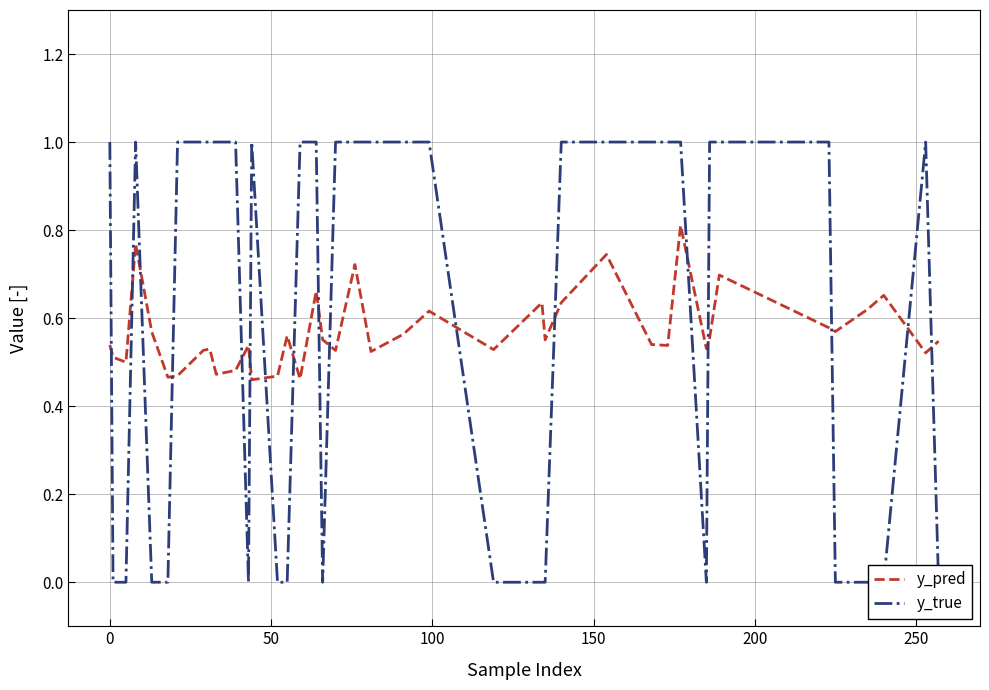

What is the average value of the y_pred series?

0.6